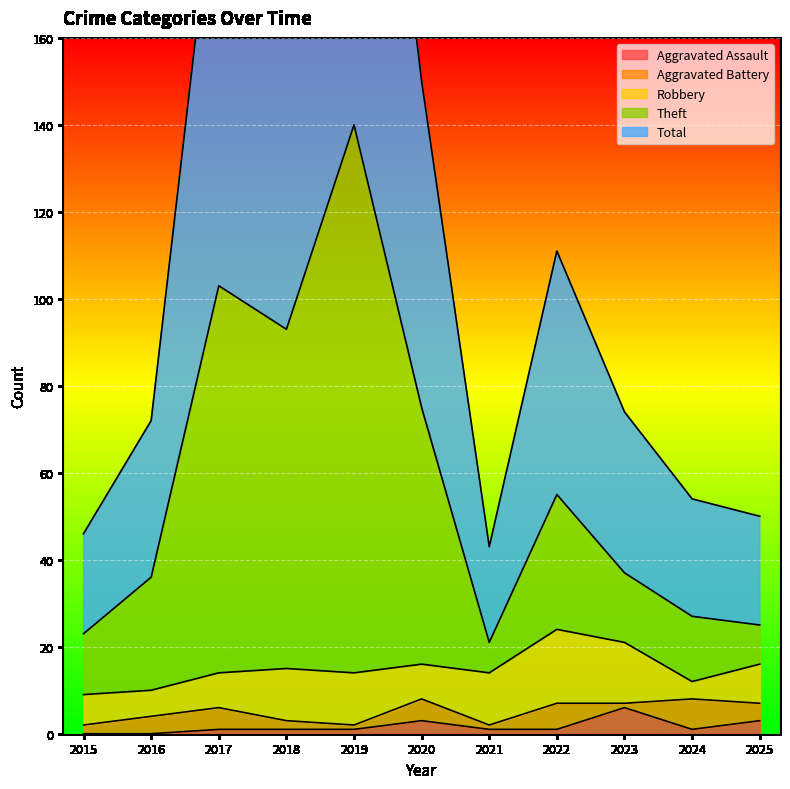

At how many categories does at least one series exceed 52?

8